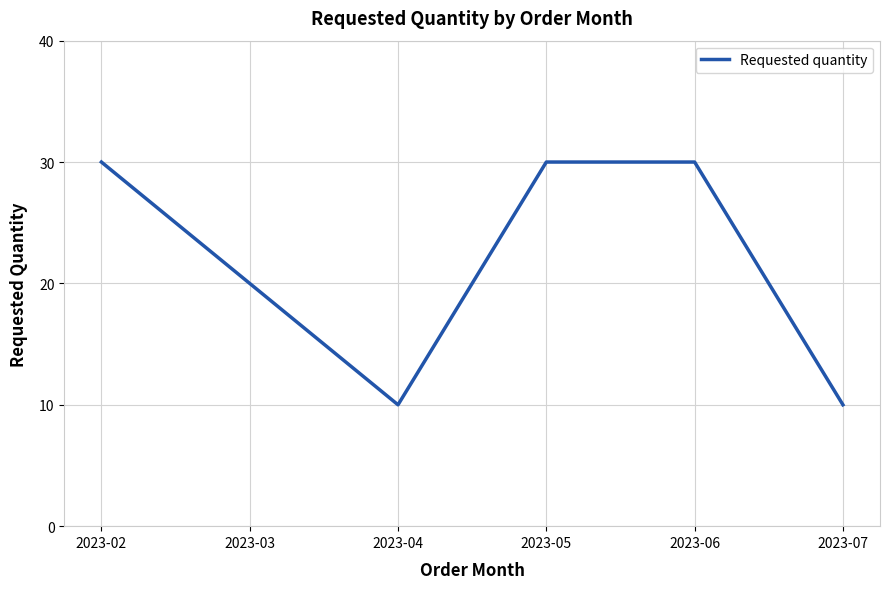

What is the difference between the second highest and second lowest values?

20